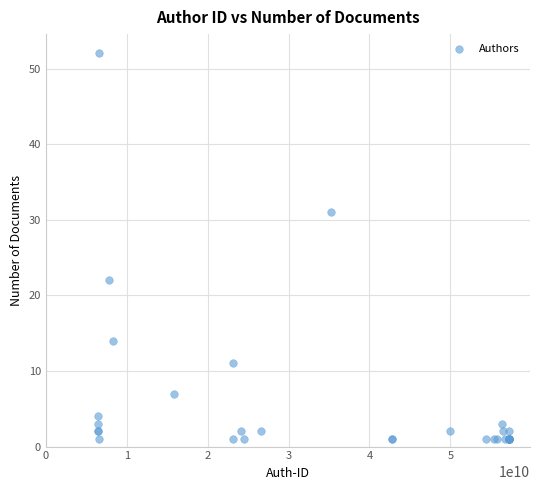

What Y value in the scatter plot is closest to 26?

22